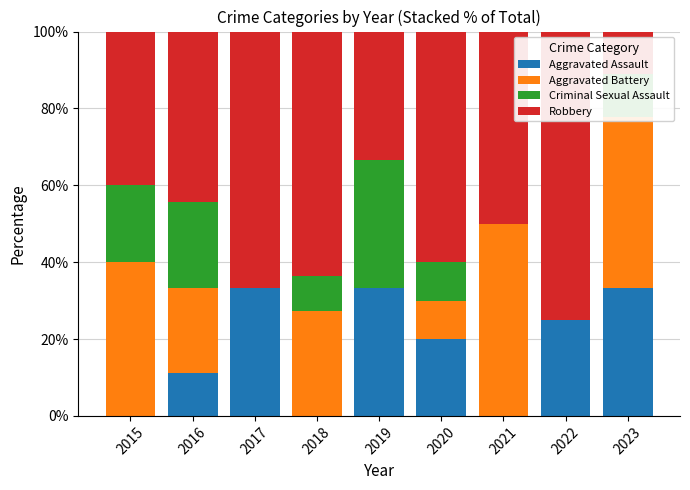

What is the total value across all series at 2021?

100.0